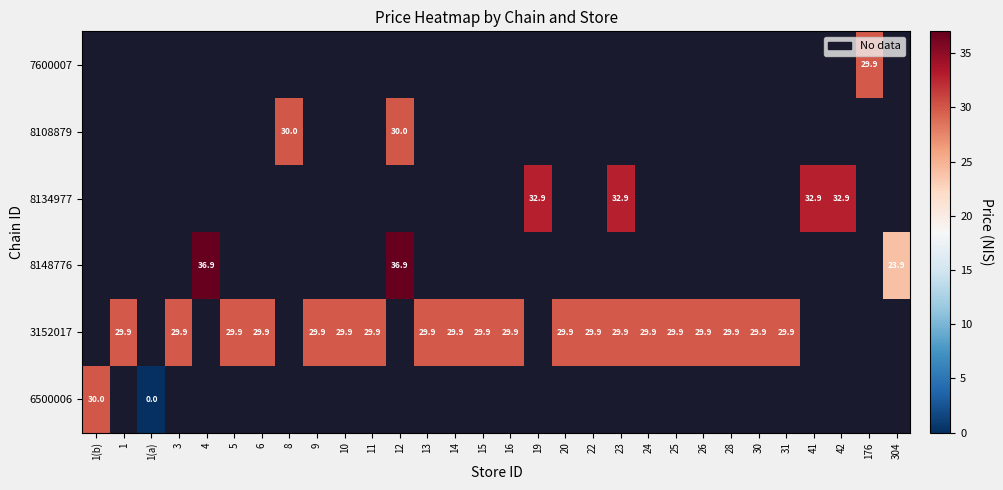

Count the number of categories in the chart.

30